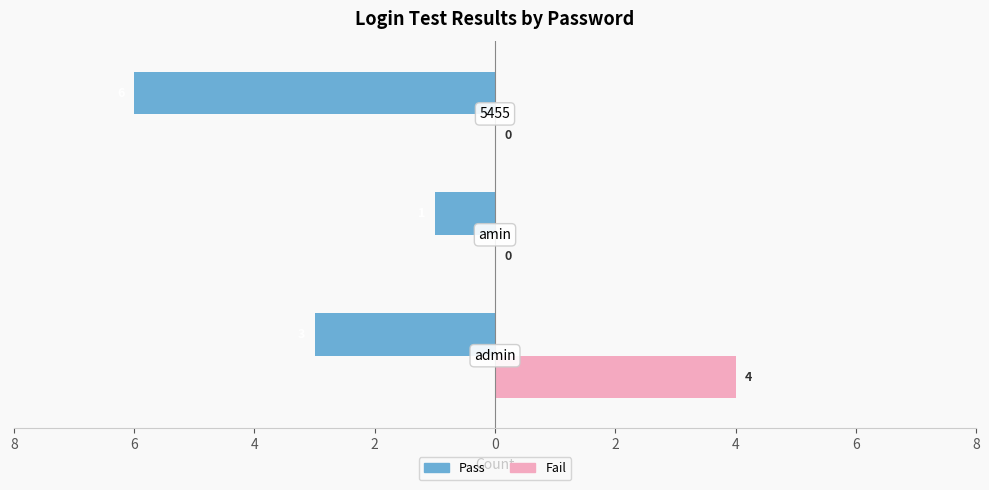

What are all the series names shown in the legend?

Pass, Fail